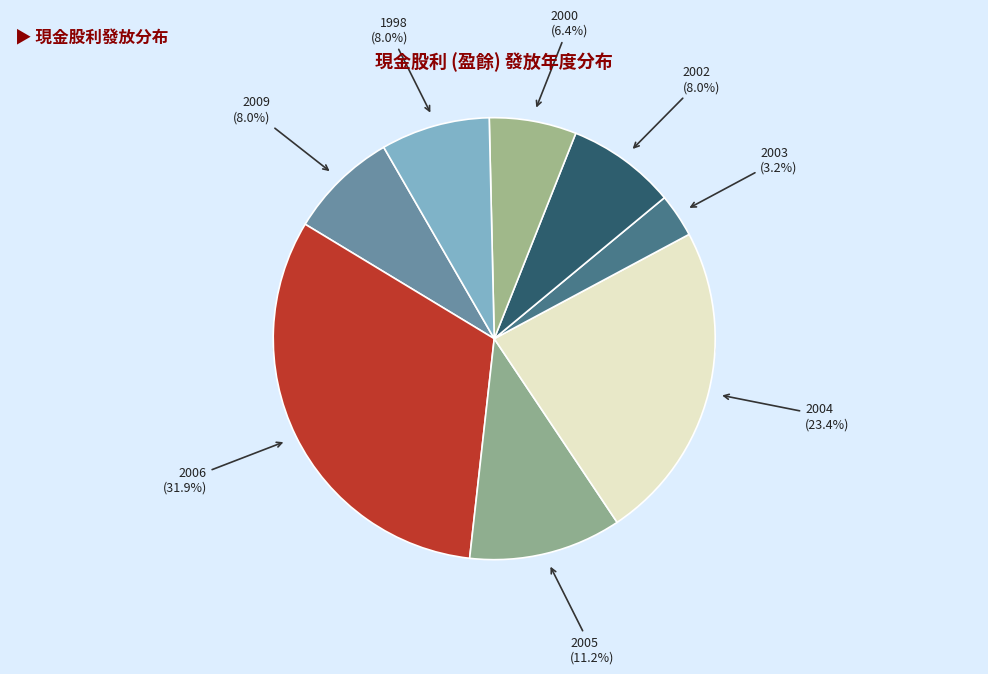

Is there a majority slice in this chart?

No